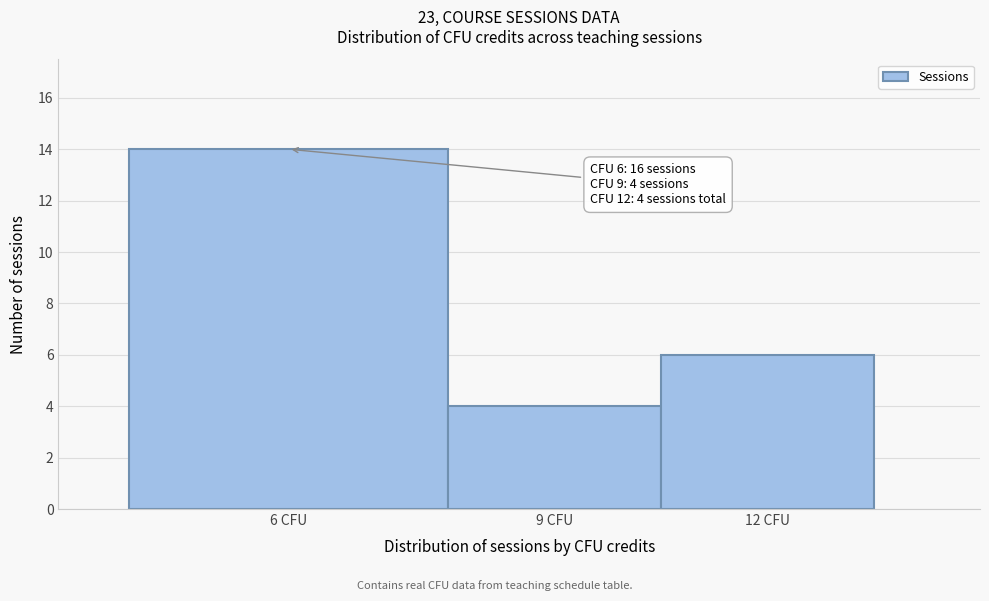

Reading right to left, list all the values displayed in this chart.

12 CFU=6	9 CFU=4	6 CFU=14